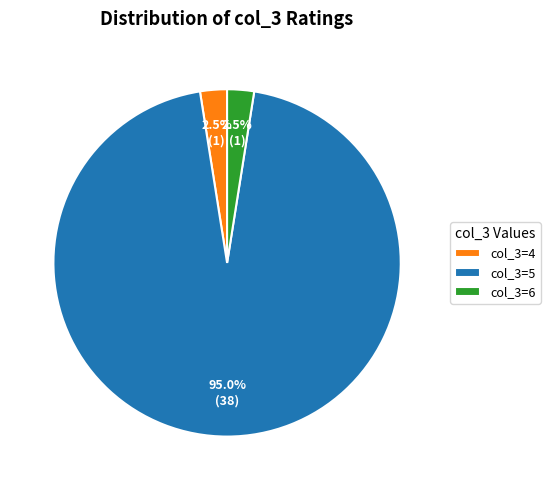

How much of the chart is everything except col_3=5?

5.0%